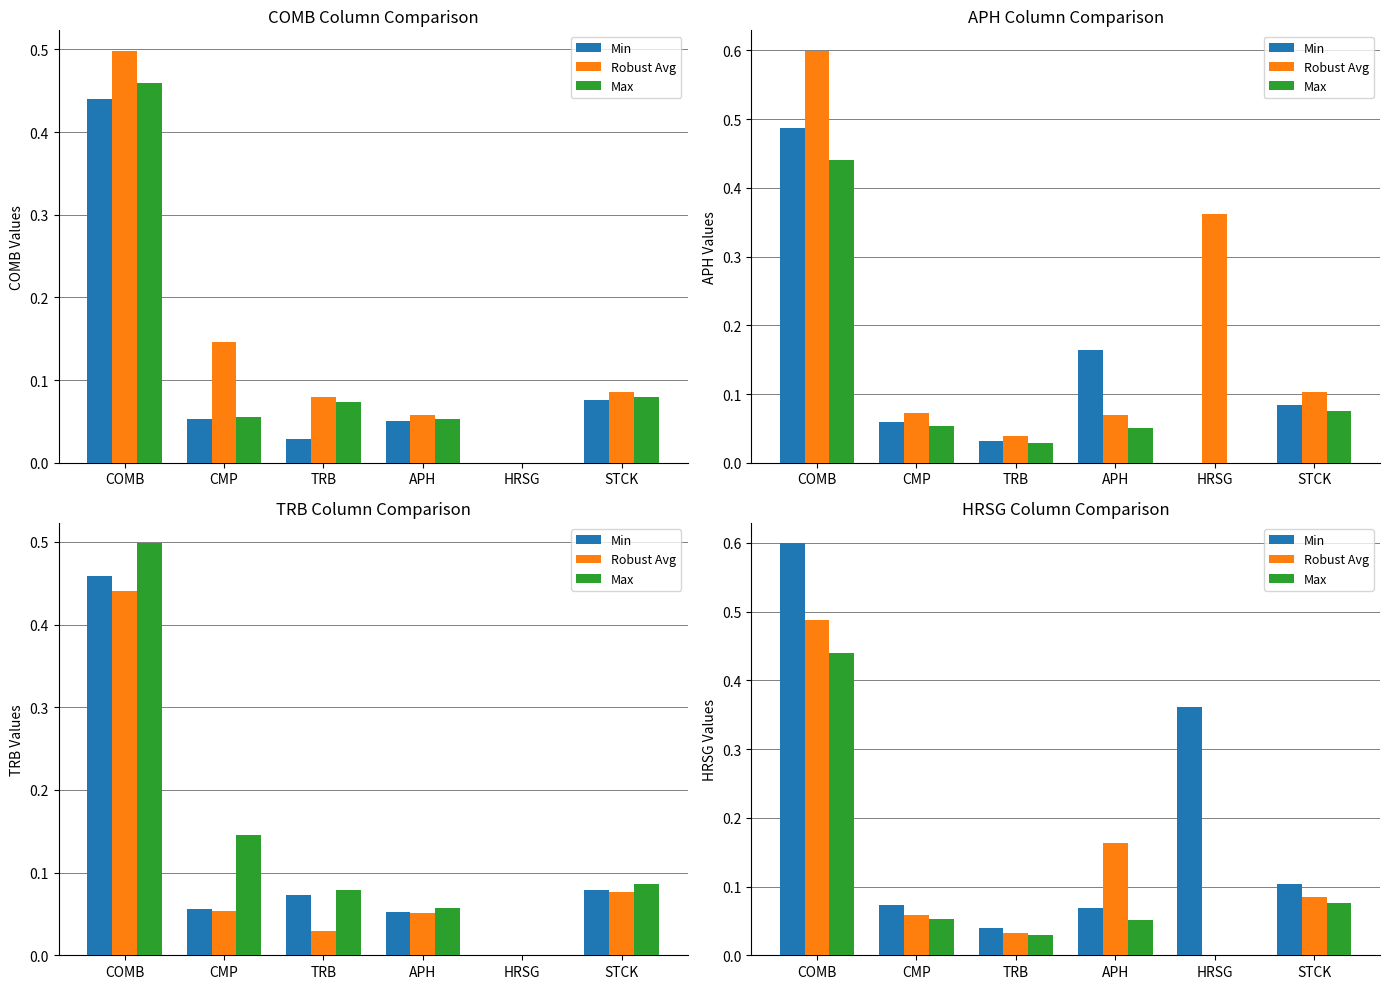

What value does the Max series have at APH?

0.1